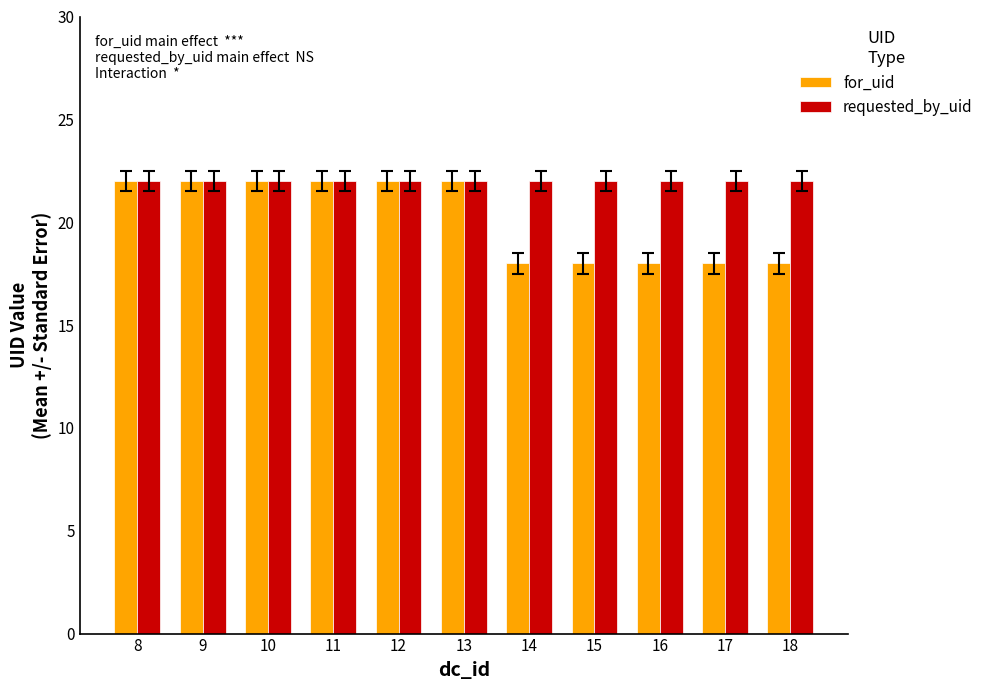

Reading left to right, what are all the values shown in this chart?

for_uid: 8=22	9=22	10=22	11=22	12=22	13=22	14=18	15=18	16=18	17=18	18=18
requested_by_uid: 8=22	9=22	10=22	11=22	12=22	13=22	14=22	15=22	16=22	17=22	18=22